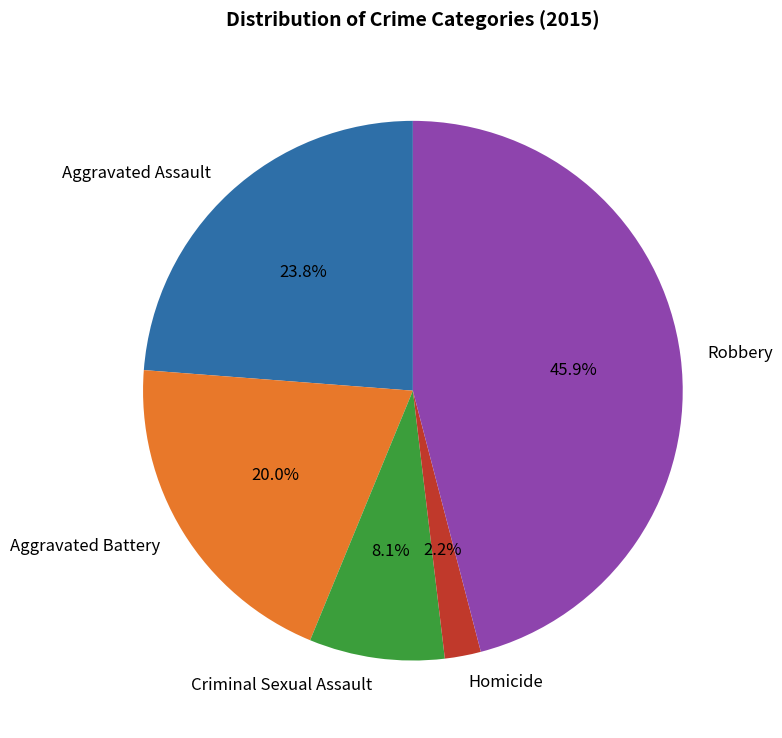

Does Robbery represent more than half of the total?

No